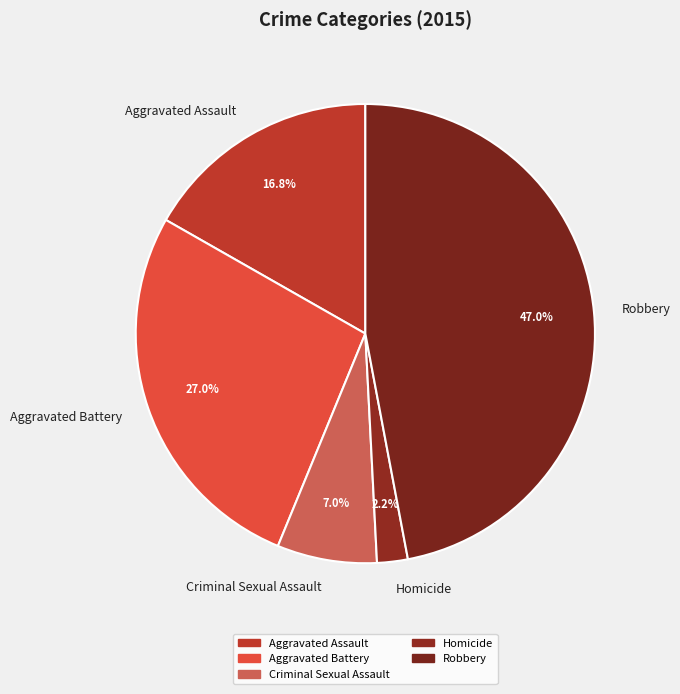

Is there any slice that represents more than half of the pie?

No